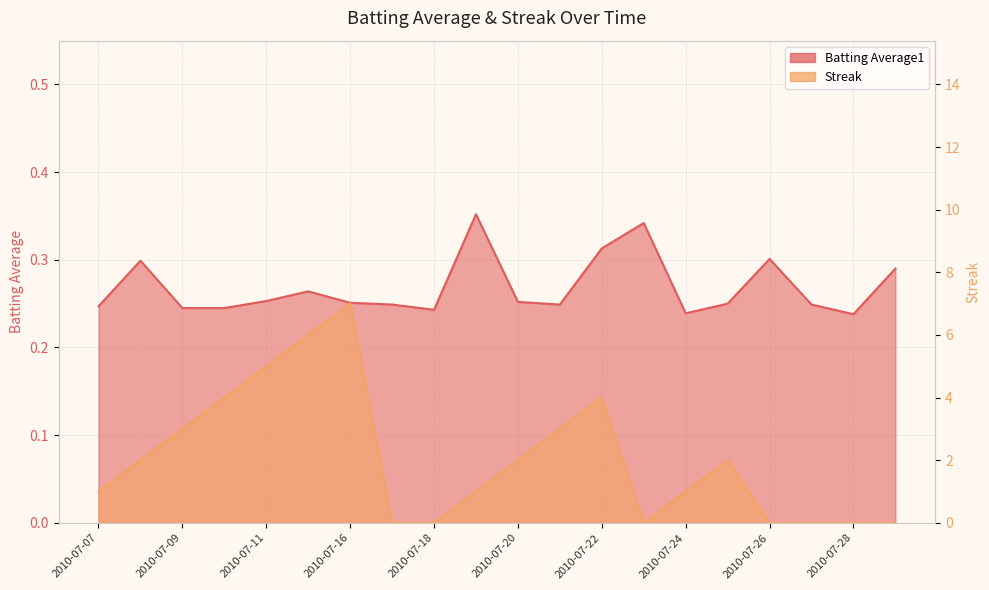

True or false: Streak and Batting Average1 cross at least once.

True